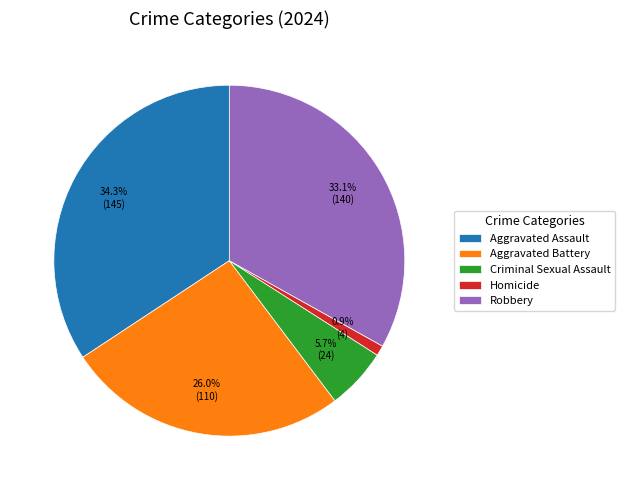

To the nearest percent, what portion does Homicide represent?

1%